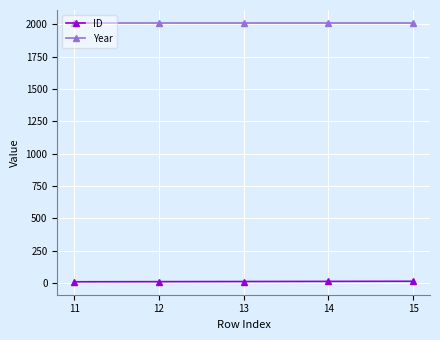

The ID series shows 13 at 13. True or false?

True